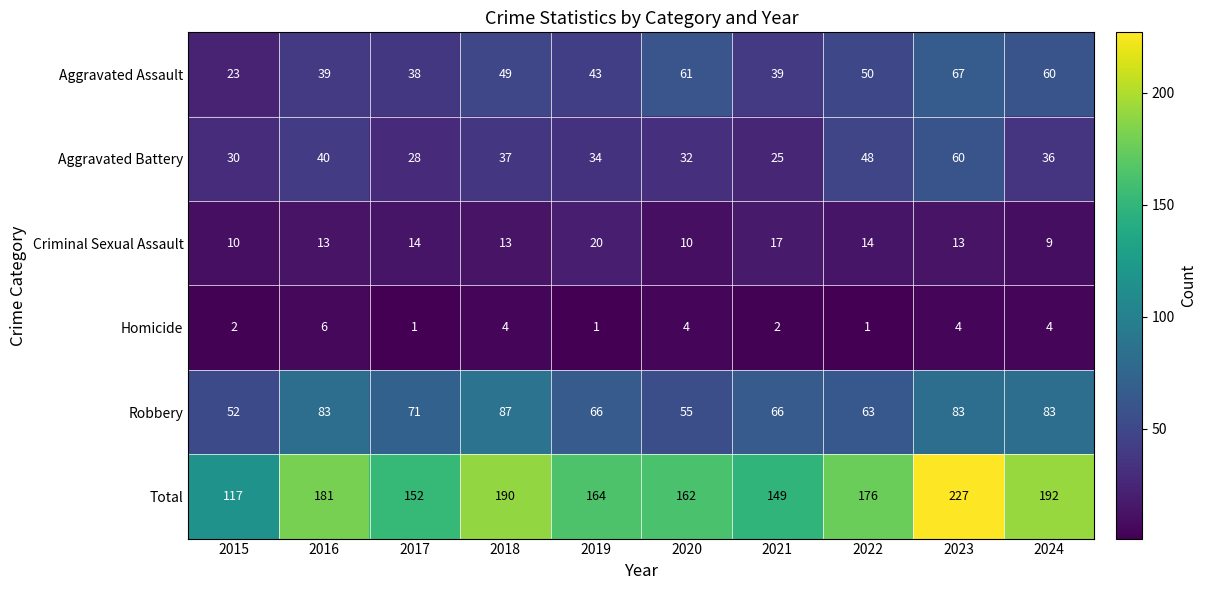

How many values in the Total series are below 176?

5